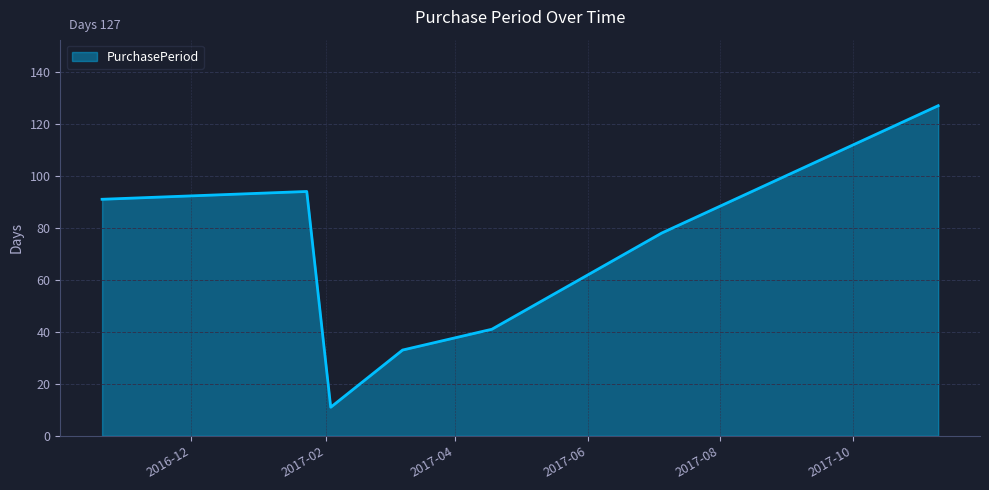

What is the sum of all values?

475